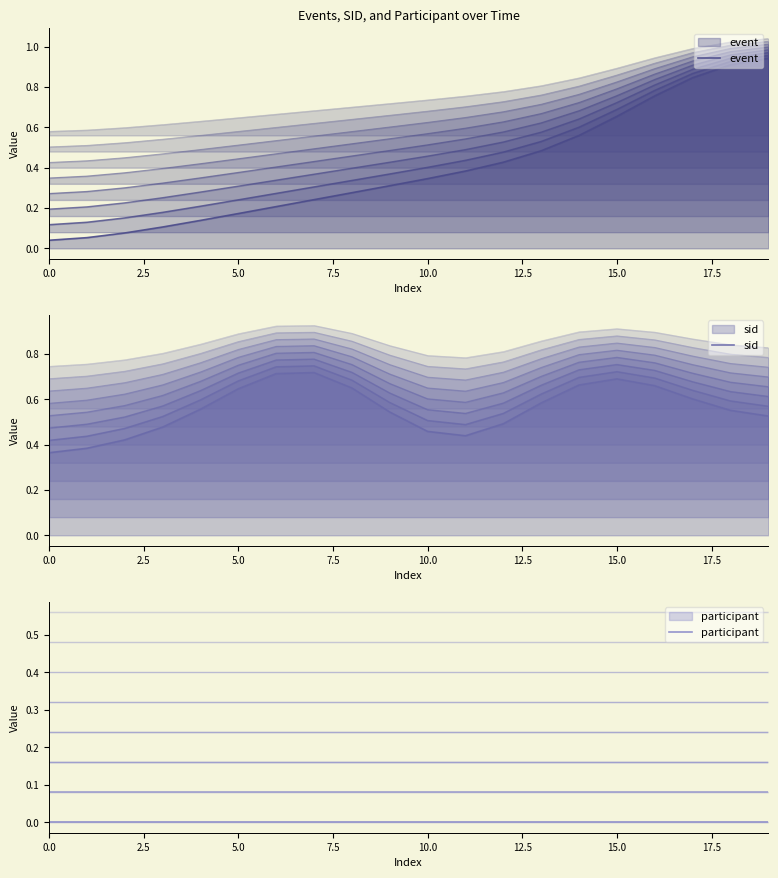

What is the lowest value of the sid series?

0.4